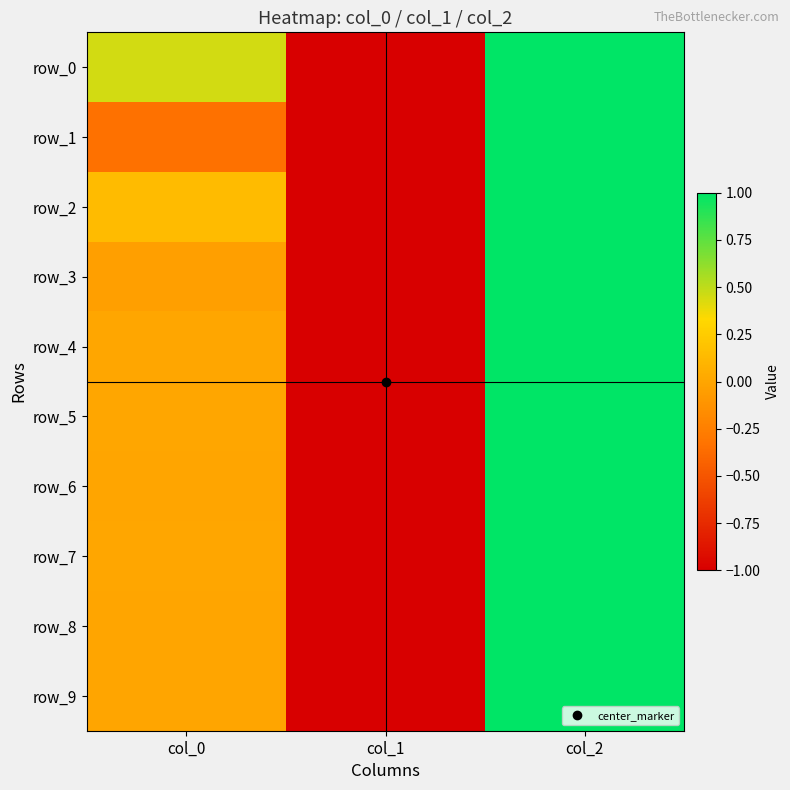

Which series has the largest total across all categories?

row_0